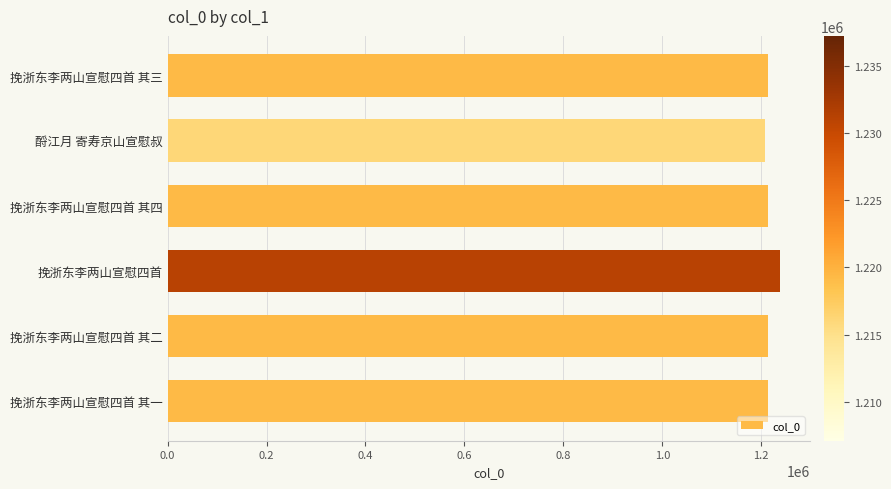

Count the number of categories in the chart.

6